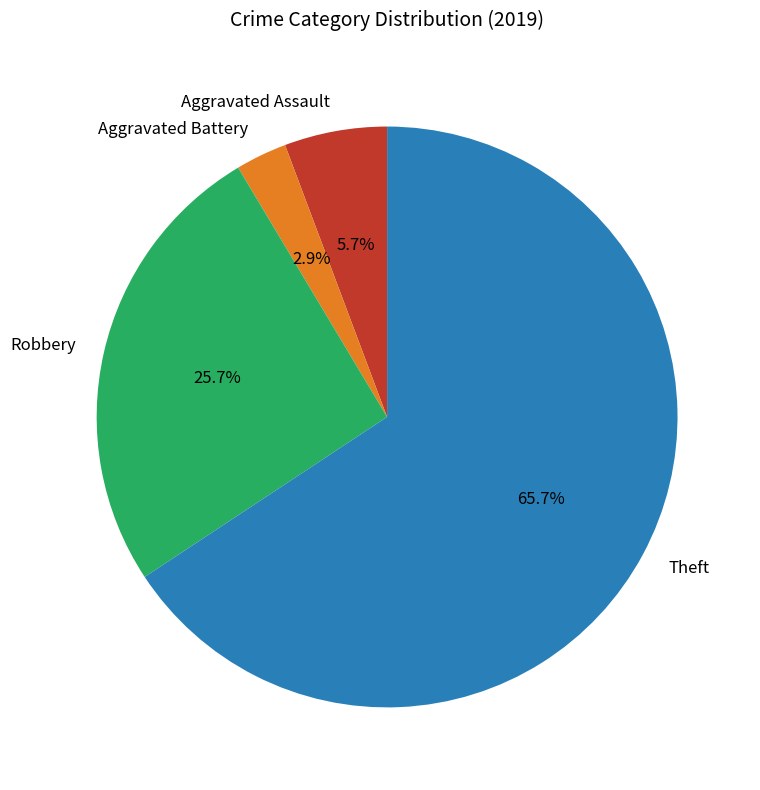

Is it true that Robbery is 26% of the pie?

True